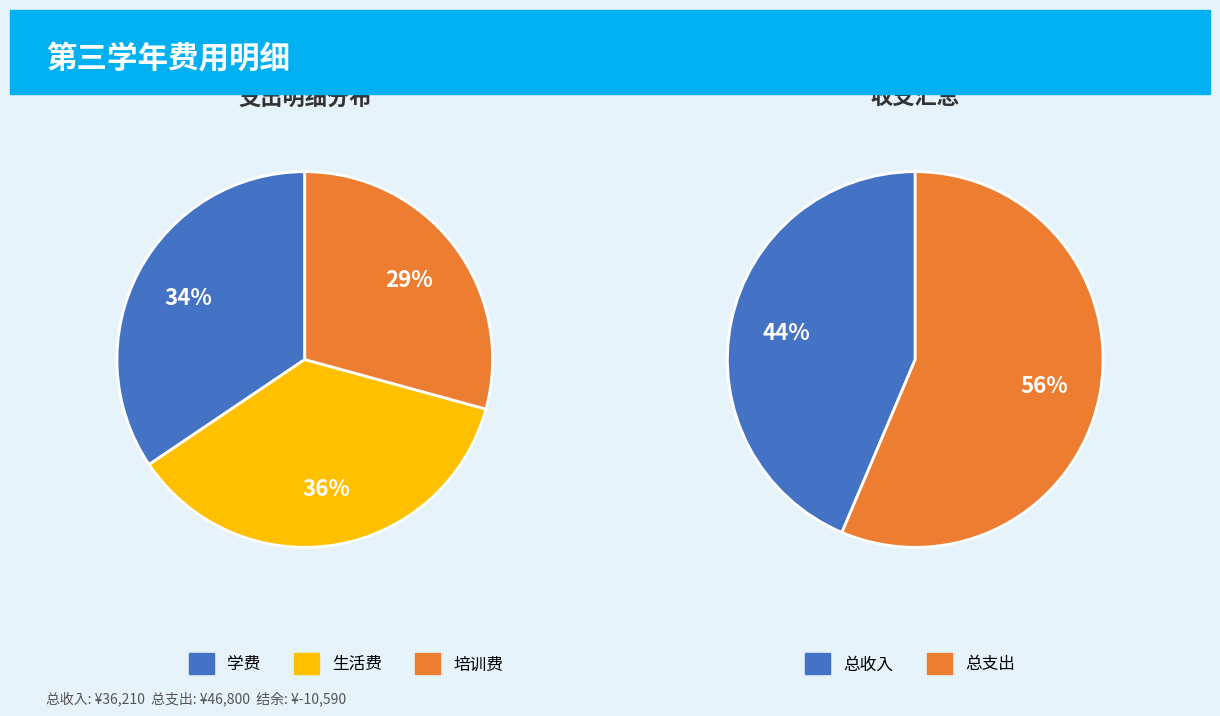

To the nearest percent, what is the combined percentage of 其它 and 培训费?

29%